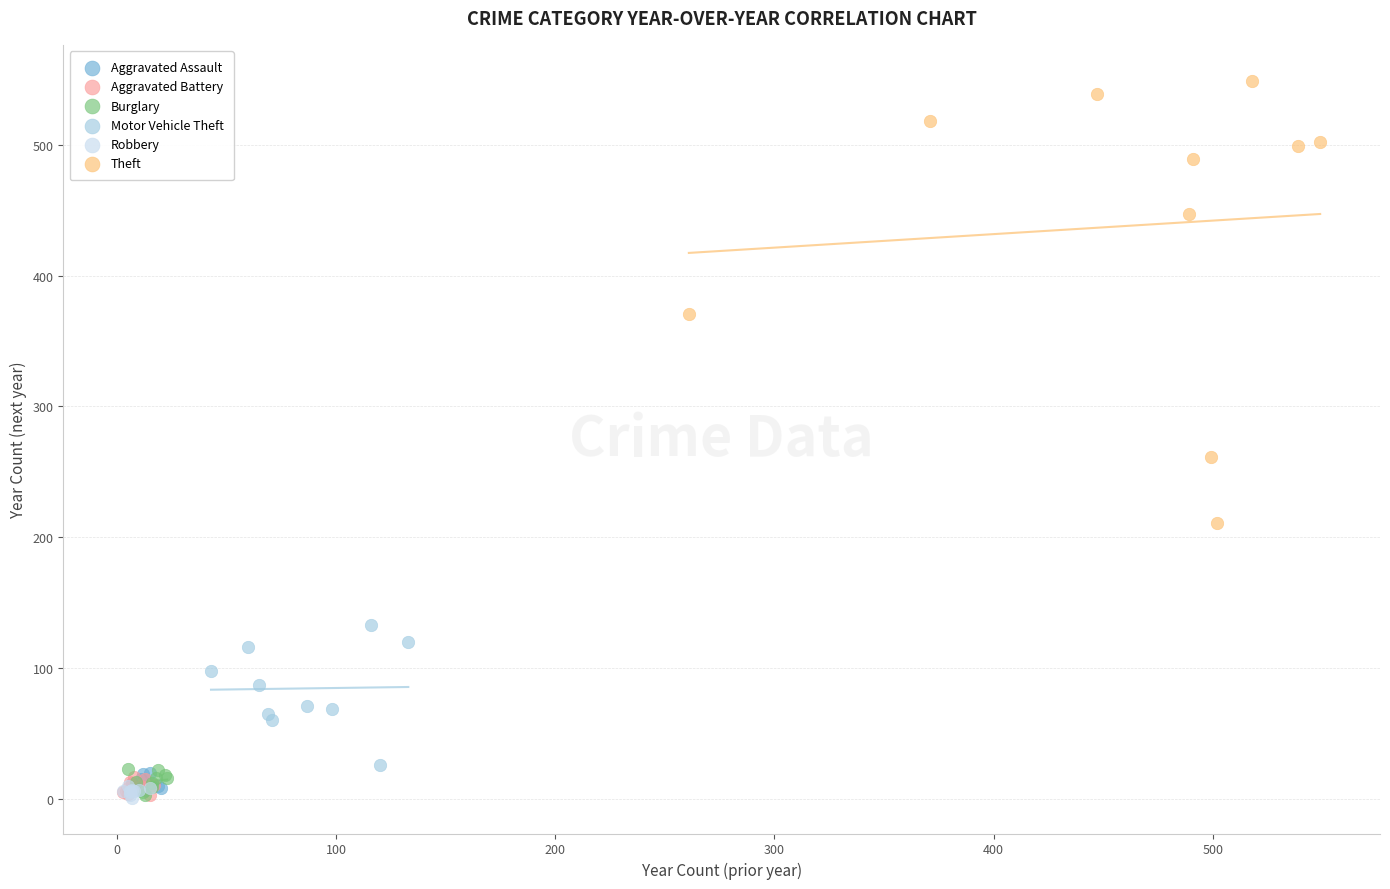

Which series contains the highest Y value?

Theft